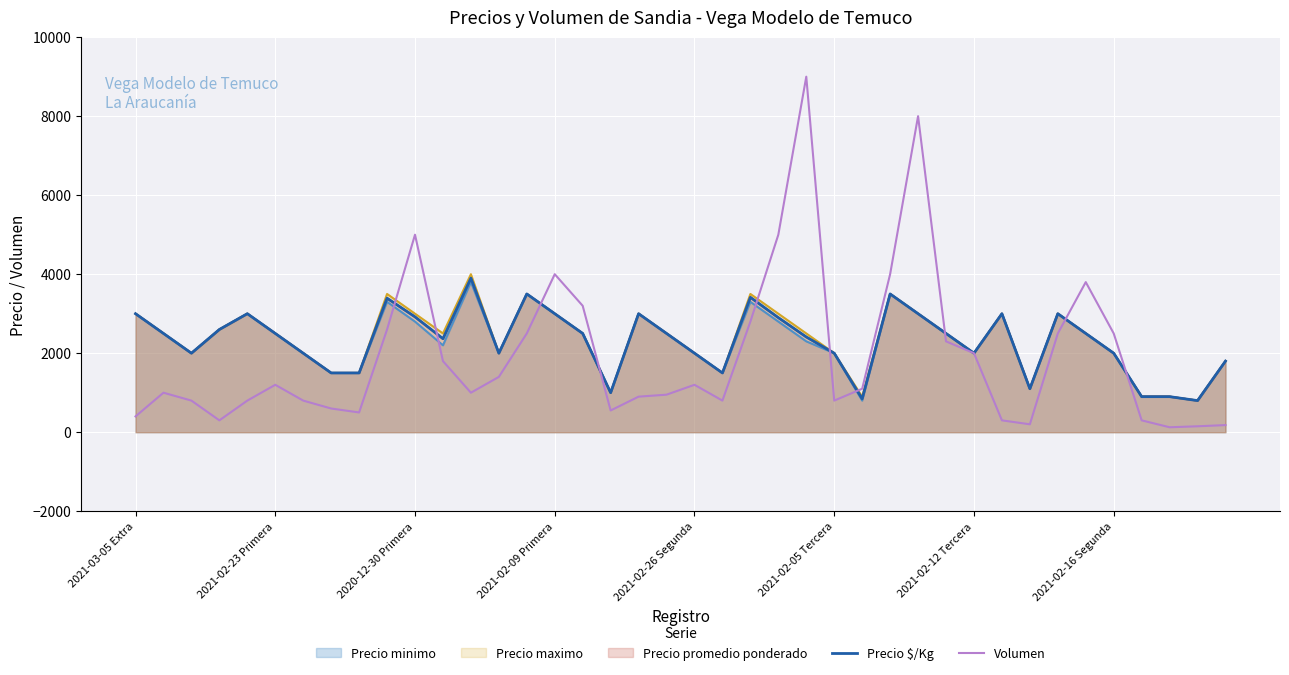

How many values in the Volumen series are below 1100?

20